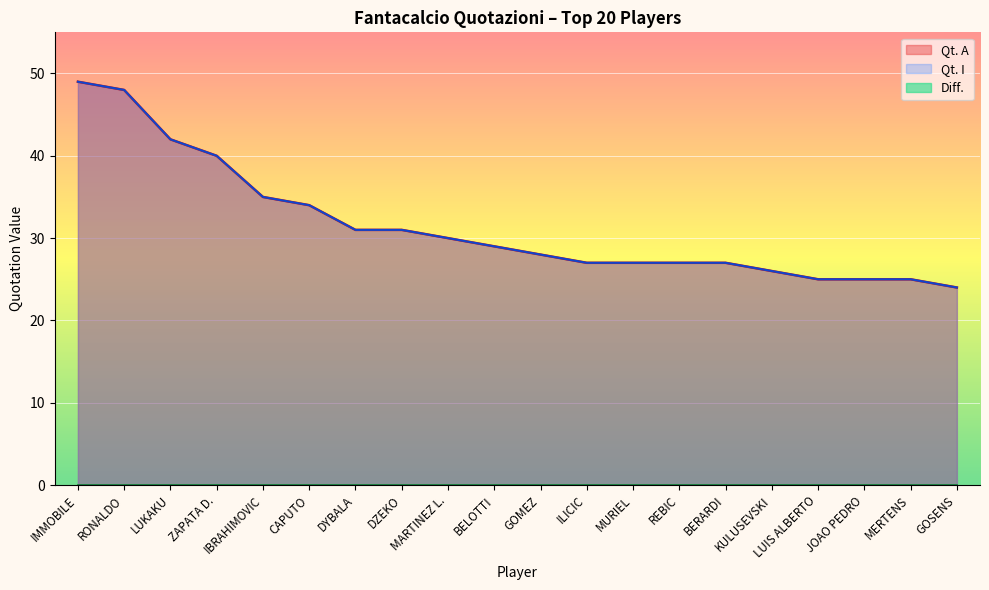

Which has a higher value, JOAO PEDRO or REBIC?

REBIC